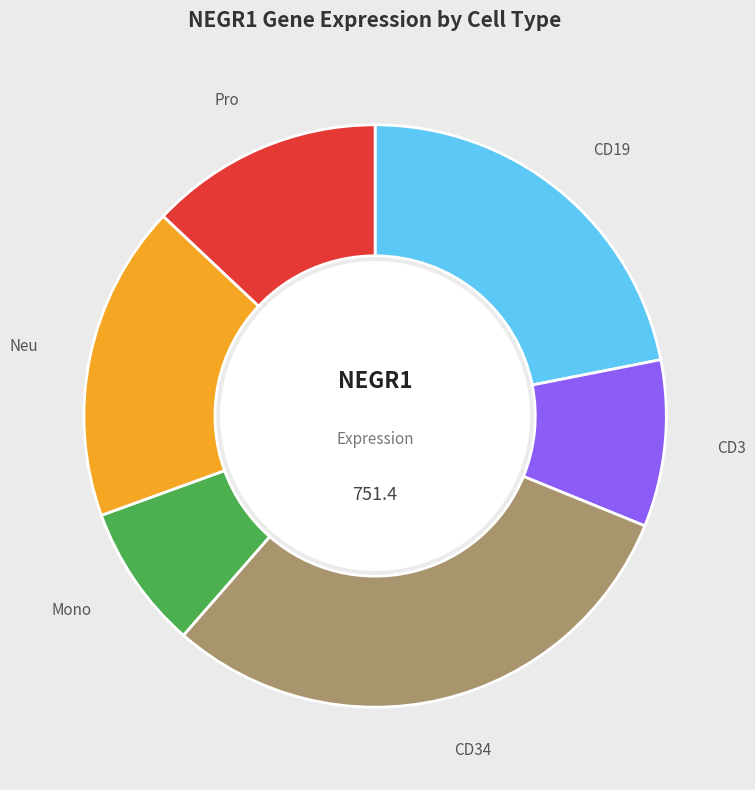

Rank the categories by value from lowest to highest.

Mono, CD3, Pro, Neu, CD19, CD34